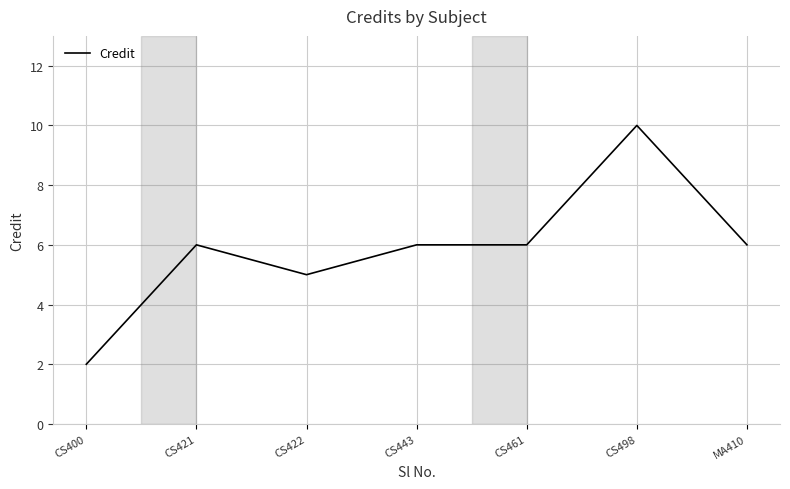

The value at CS443 is 6. True or false?

True